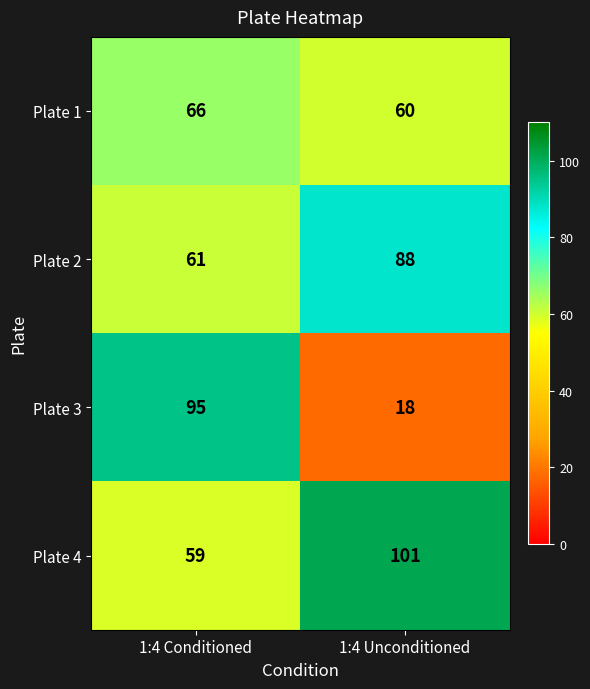

Which series has the largest total across all categories?

Plate 4